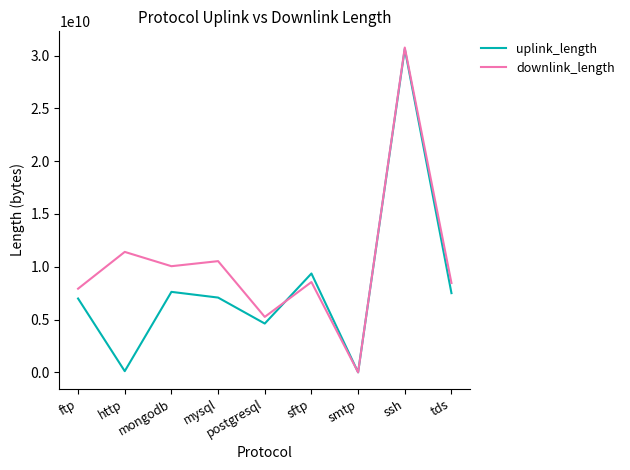

Rank the series by their average value, from highest to lowest.

downlink_length, uplink_length